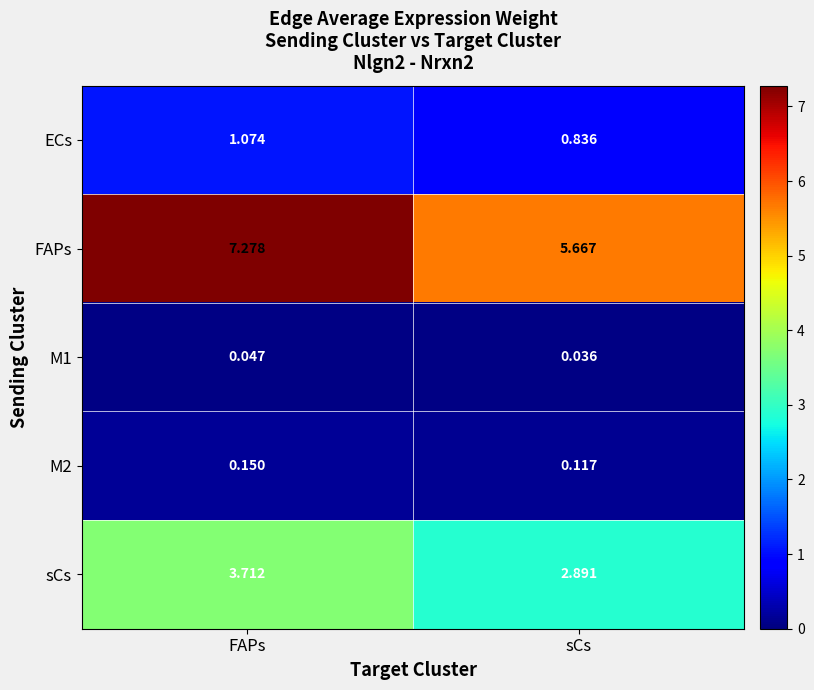

At which category is the sum across all series the highest?

FAPs